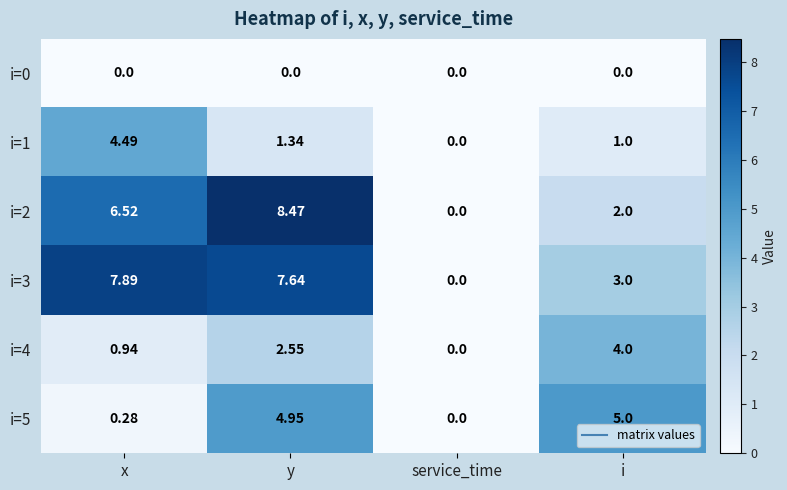

How many categories are shown in the chart?

4